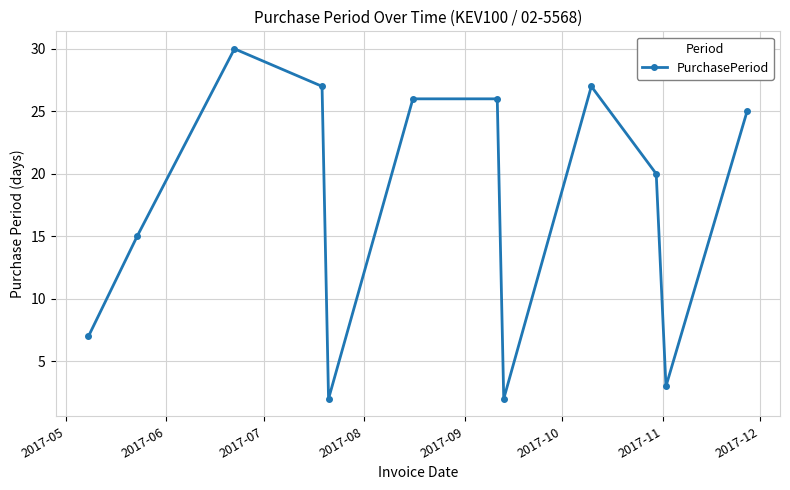

How many categories are shown in the chart?

12